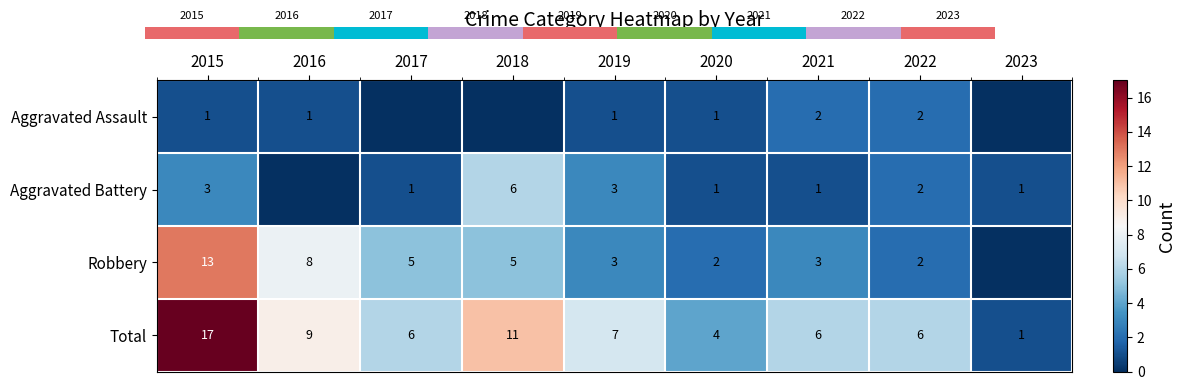

What is the sum of the Total values at 2023 and 2021?

7